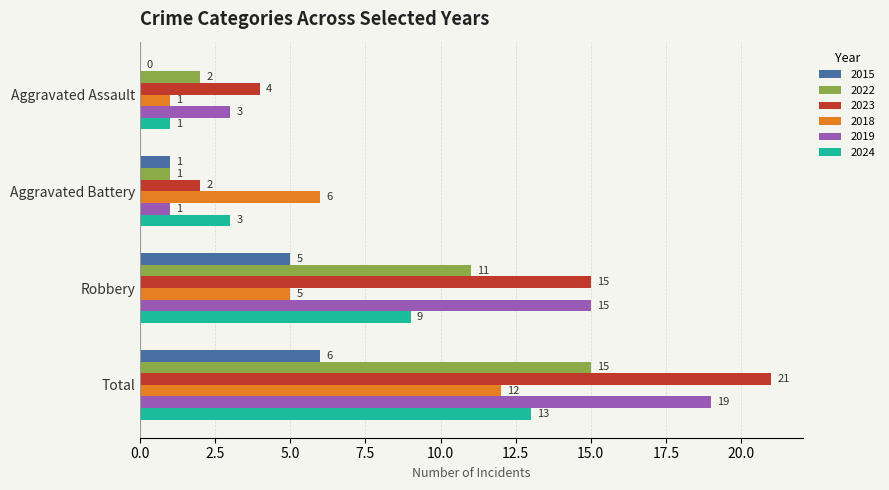

What is the greatest value displayed?

21